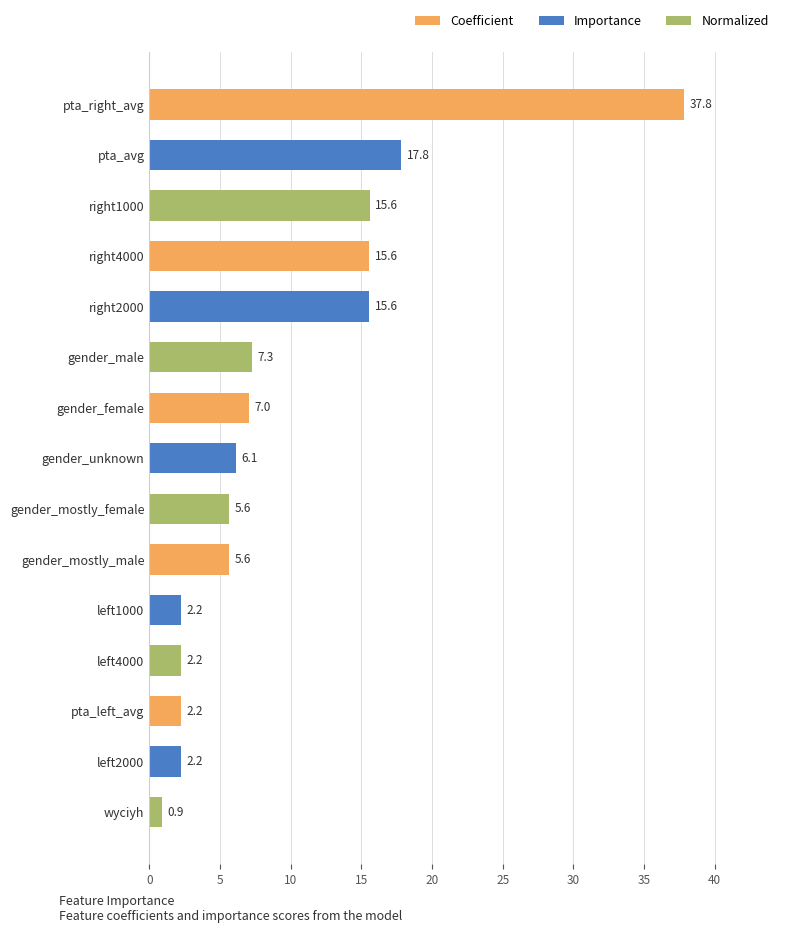

Does the chart contain stacked bars?

No